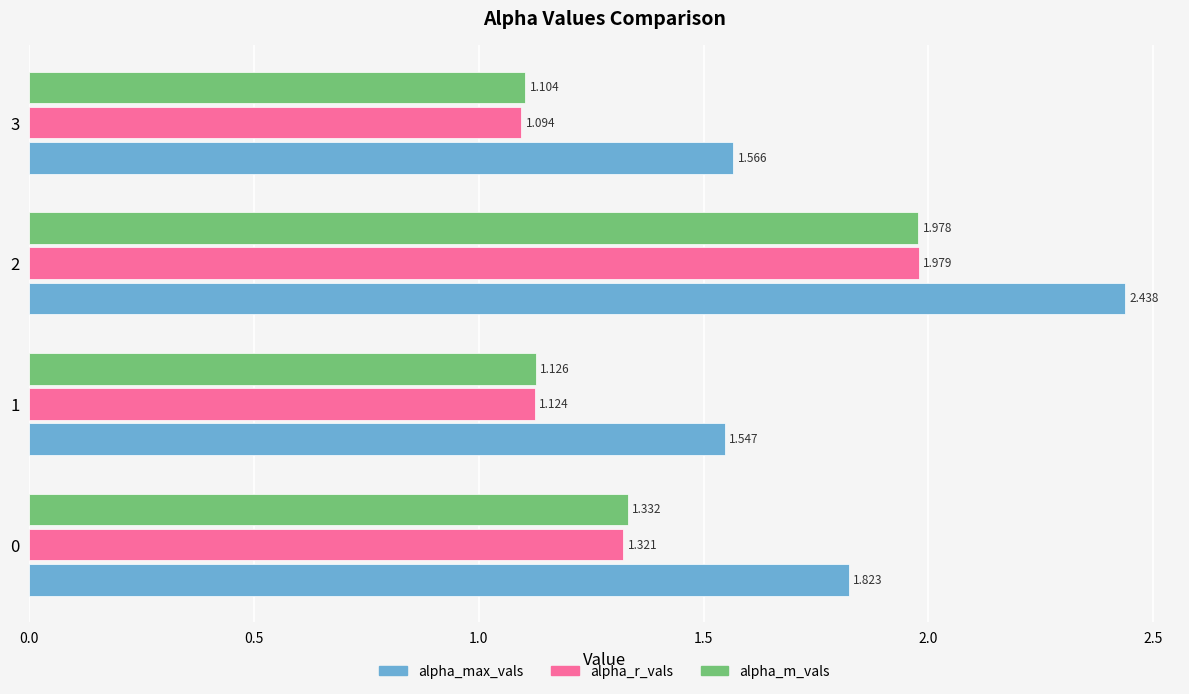

At which category is the sum across all series the highest?

2